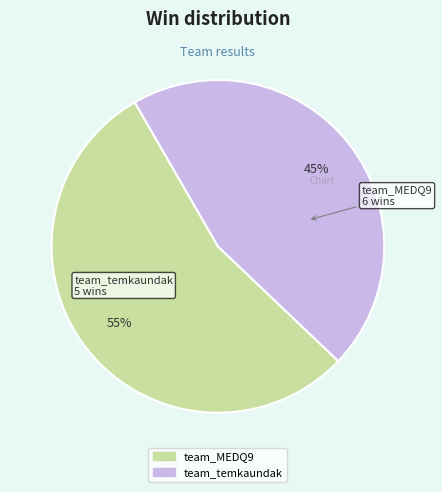

Is it true that team_MEDQ9 is 55% of the pie?

True